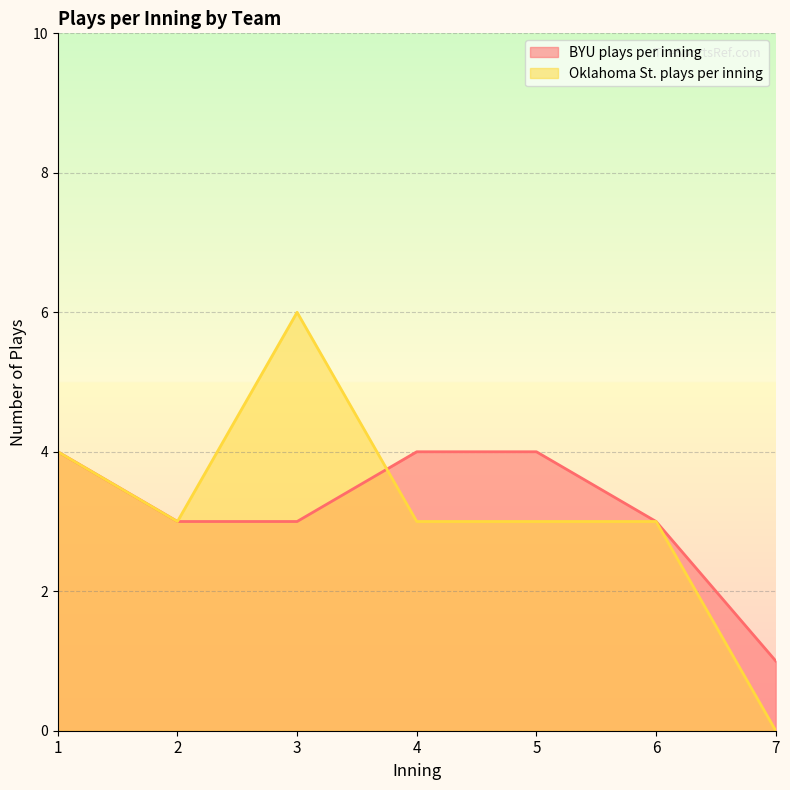

Reading left to right, what are all the values shown in this chart?

BYU plays per inning: 1=4	2=3	3=3	4=4	5=4	6=3	7=1
Oklahoma St. plays per inning: 1=4	2=3	3=6	4=3	5=3	6=3	7=0